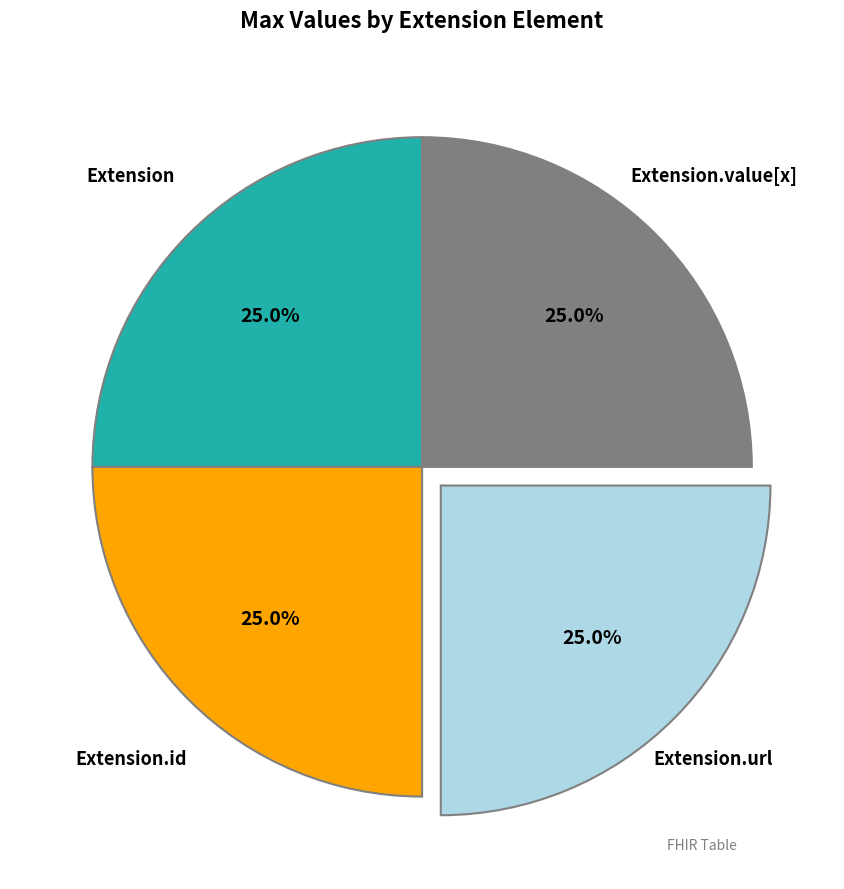

Is there a majority slice in this chart?

No